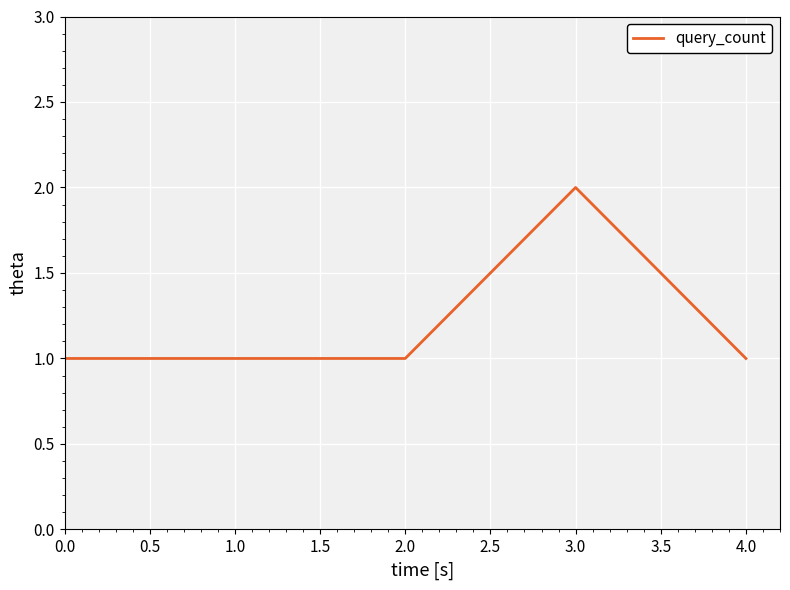

Where is the first local maximum?

3.0